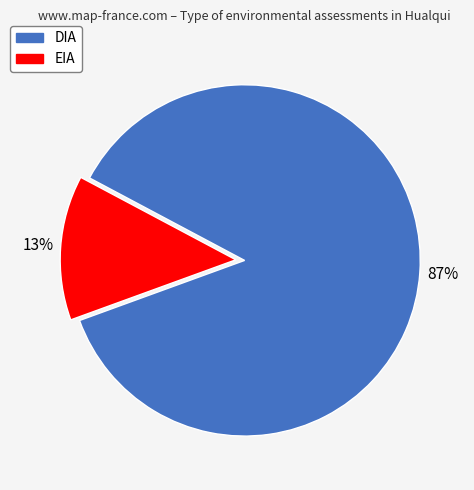

To the nearest percent, what is the average slice percentage?

50%